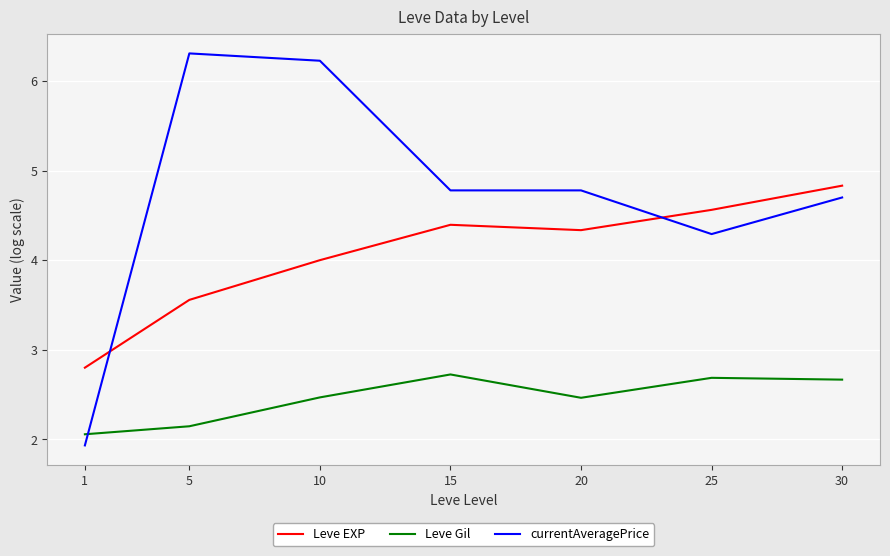

True or false: Leve EXP has more than 0 points higher than both neighbors.

True